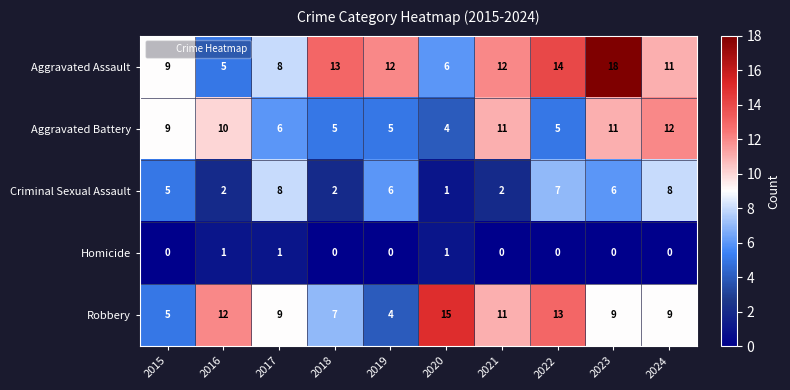

Rank the series by their maximum value, from highest to lowest.

Aggravated Assault, Robbery, Aggravated Battery, Criminal Sexual Assault, Homicide